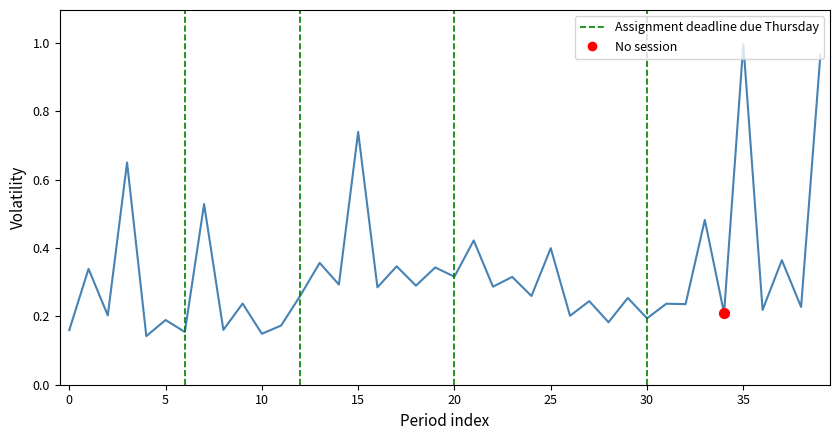

What is the difference between the maximum and minimum values?

0.9